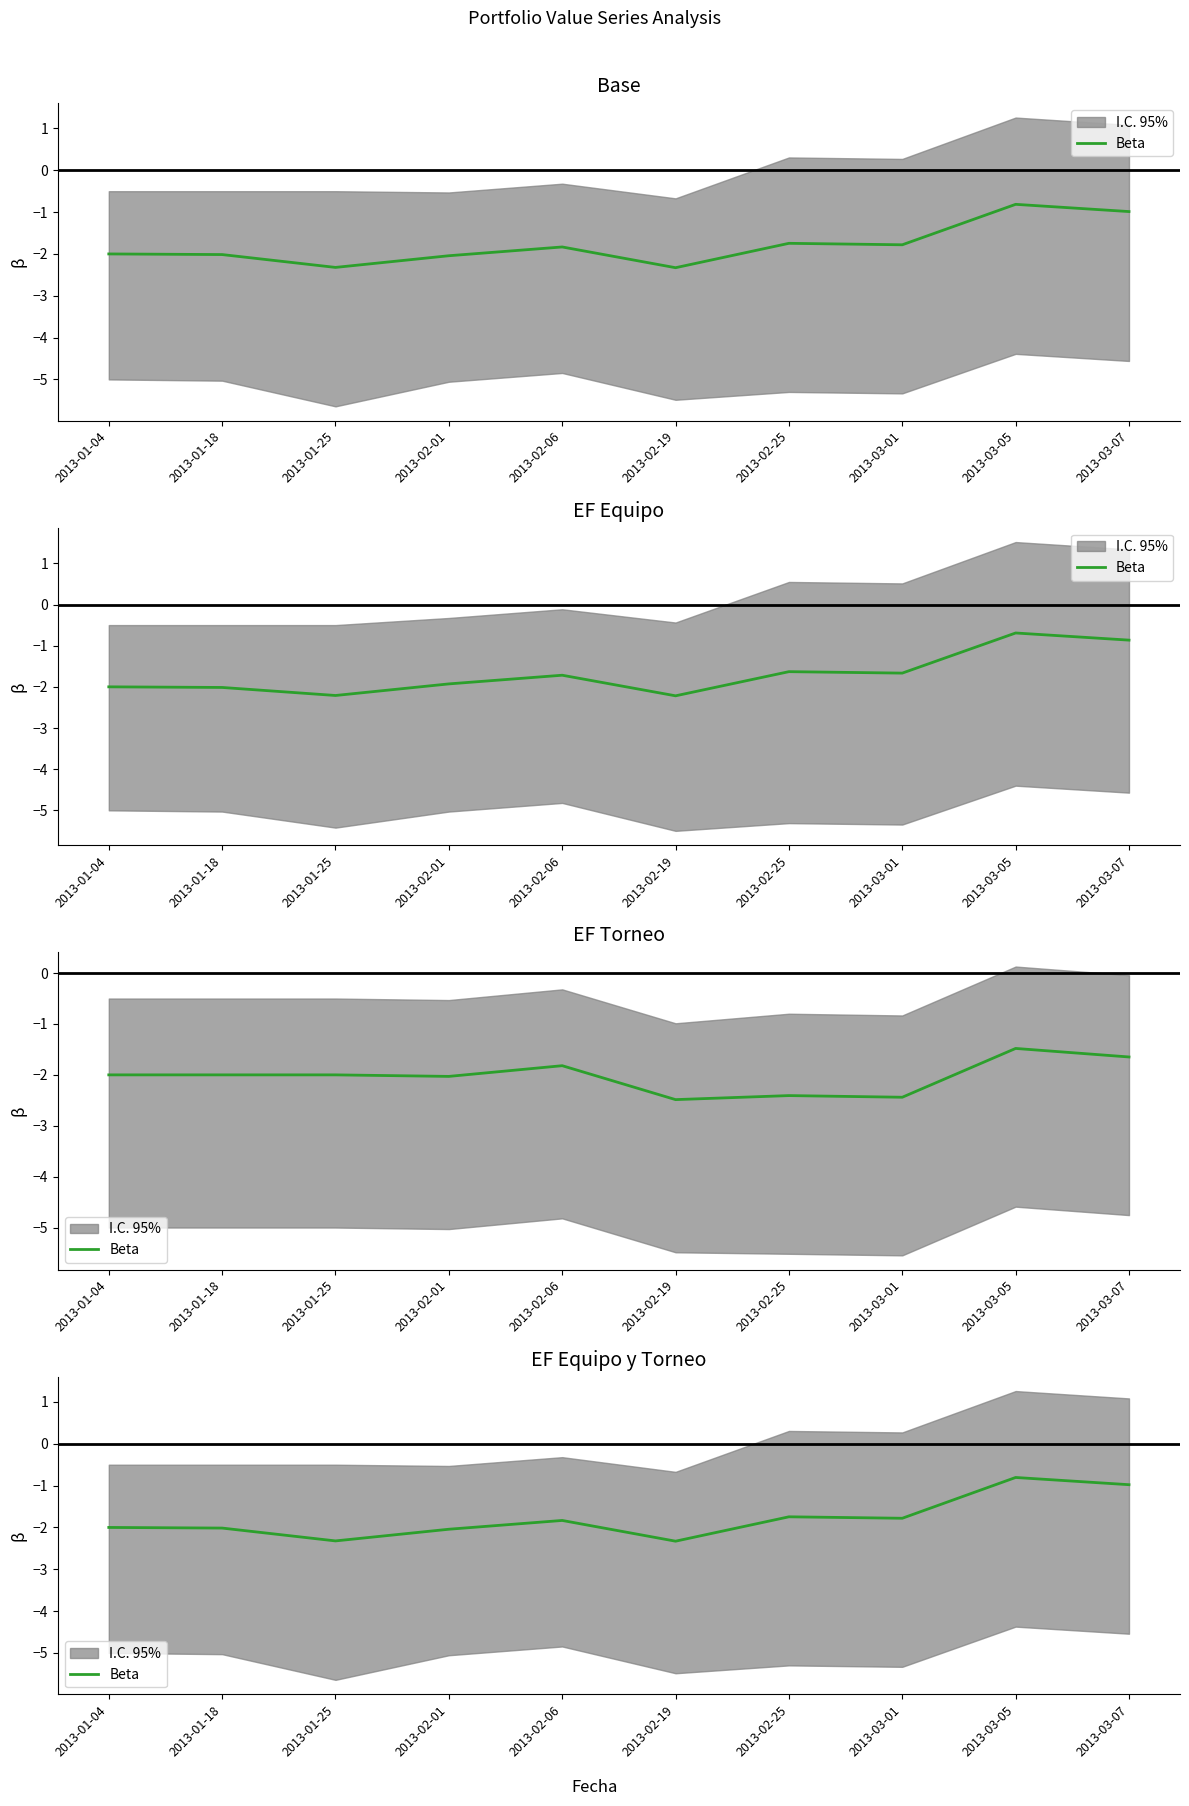

What position from the left is 2013-01-04?

1